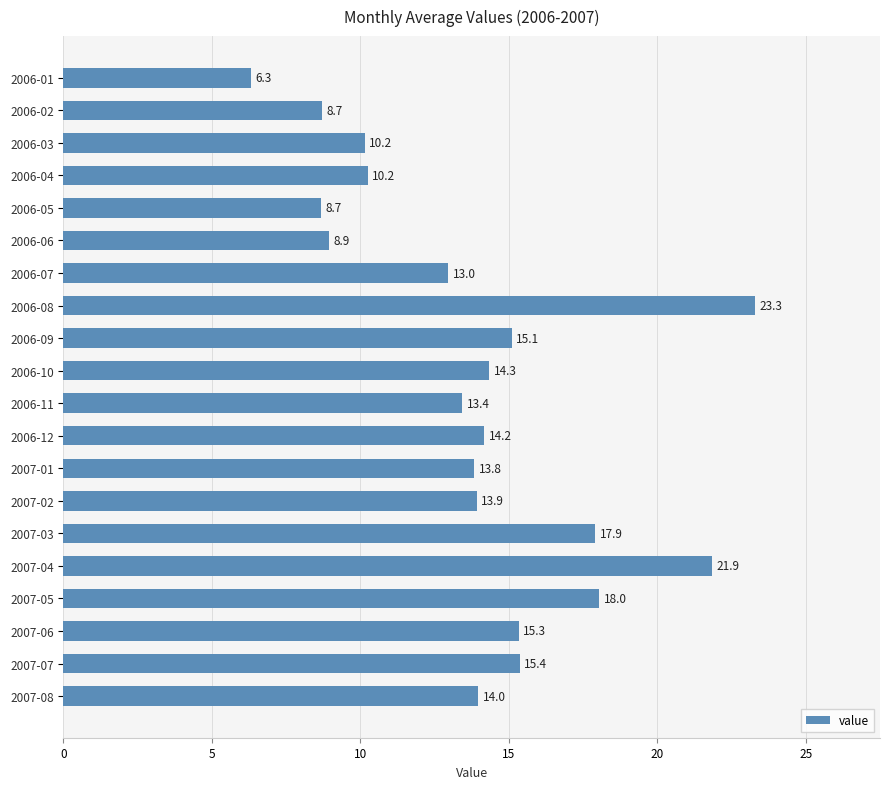

What is the average value?

13.8